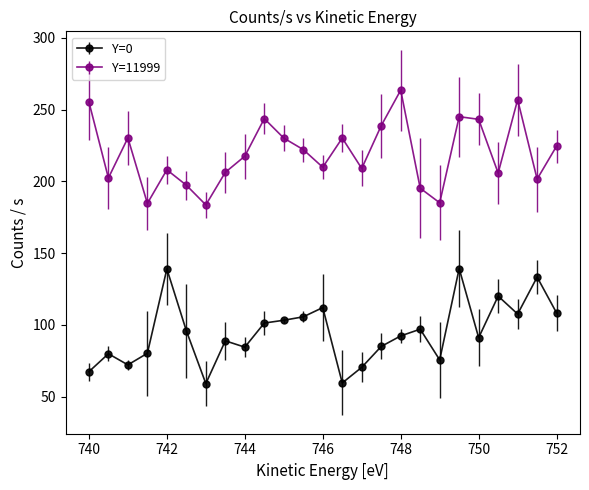

Which series has the largest total across all categories?

Y=11999